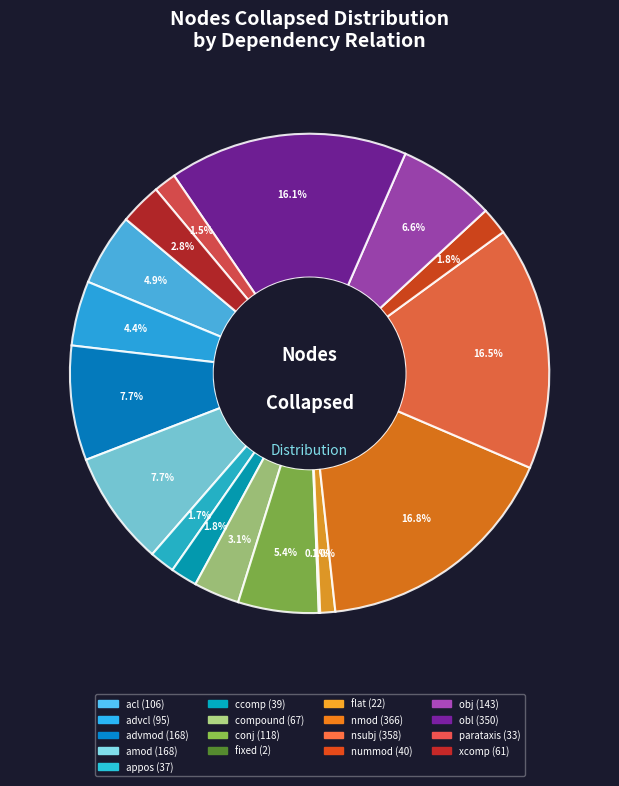

To the nearest percent, what portion does ccomp represent?

2%